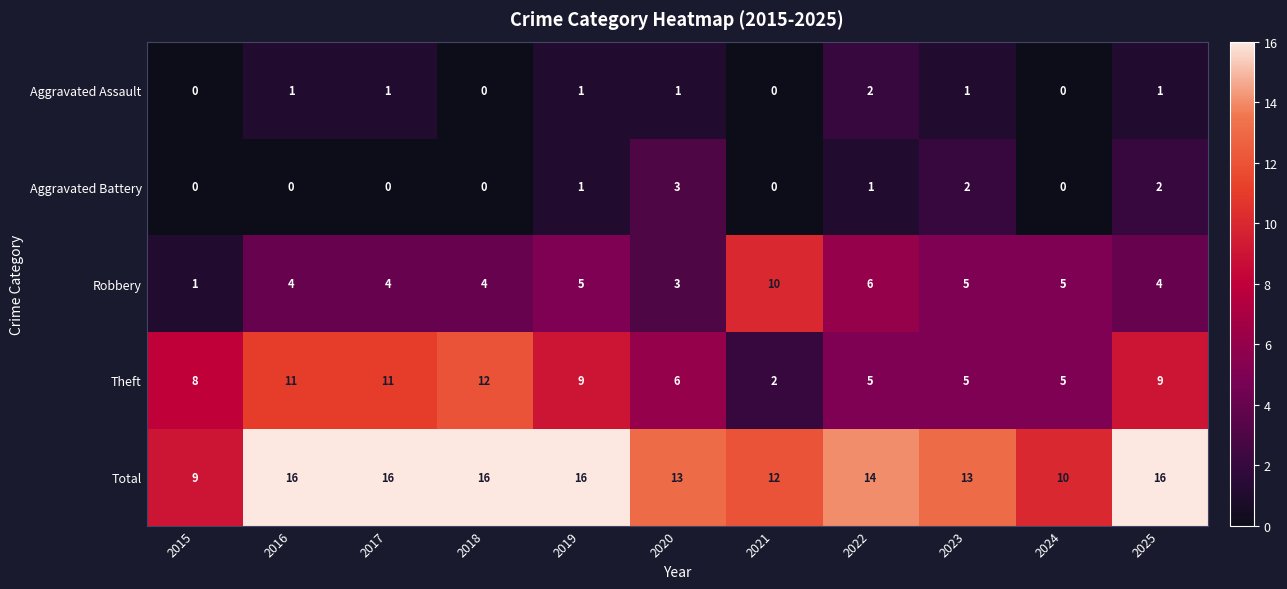

What is the sum of all Aggravated Battery values?

9